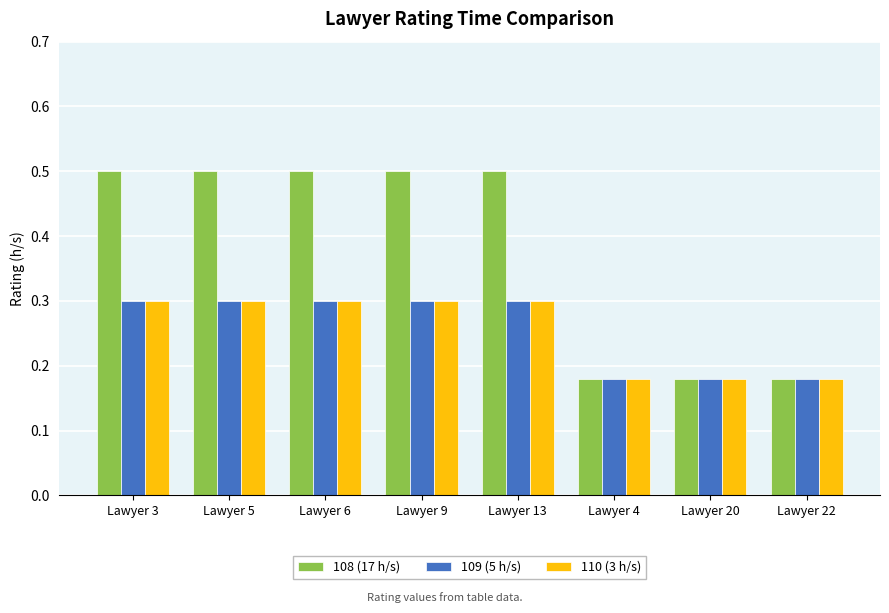

What is the difference between the maximum and second lowest values in the 108 (17 h/s) series?

0.3